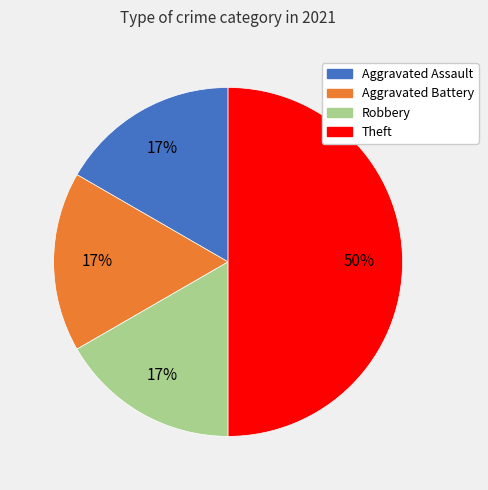

Does Aggravated Assault account for over 50% of the chart?

No